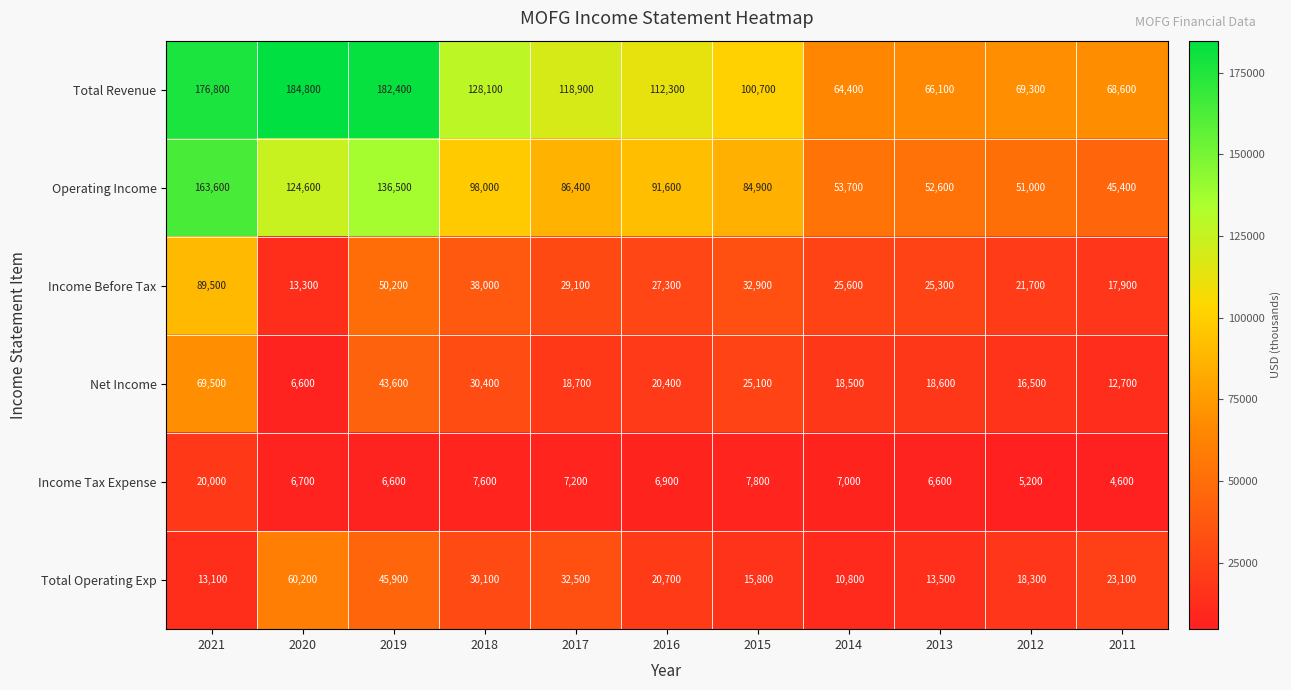

List the series in order of their peak value, highest first.

Total Revenue, Operating Income, Income Before Tax, Net Income, Total Operating Exp, Income Tax Expense